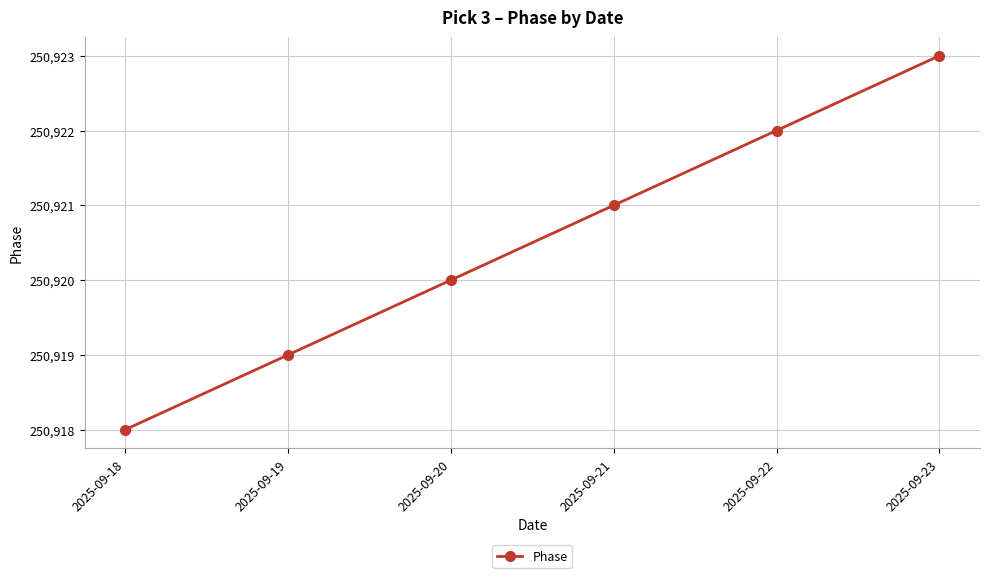

True or false: the data has more than 1 interior local peaks.

False